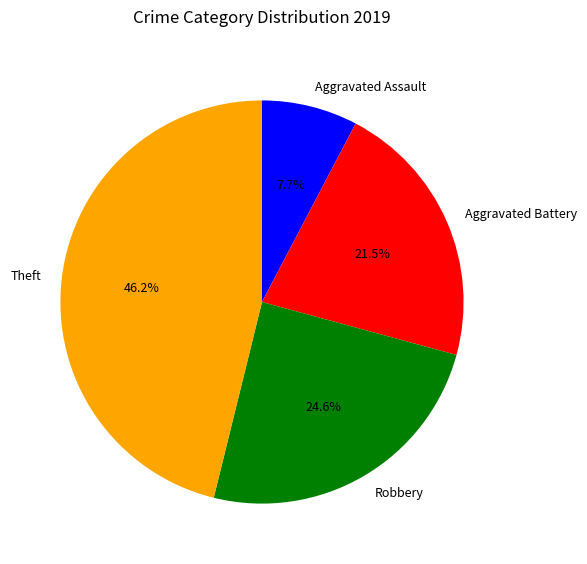

To the nearest percent, what is the difference between the Robbery and Aggravated Assault slice percentages?

17%